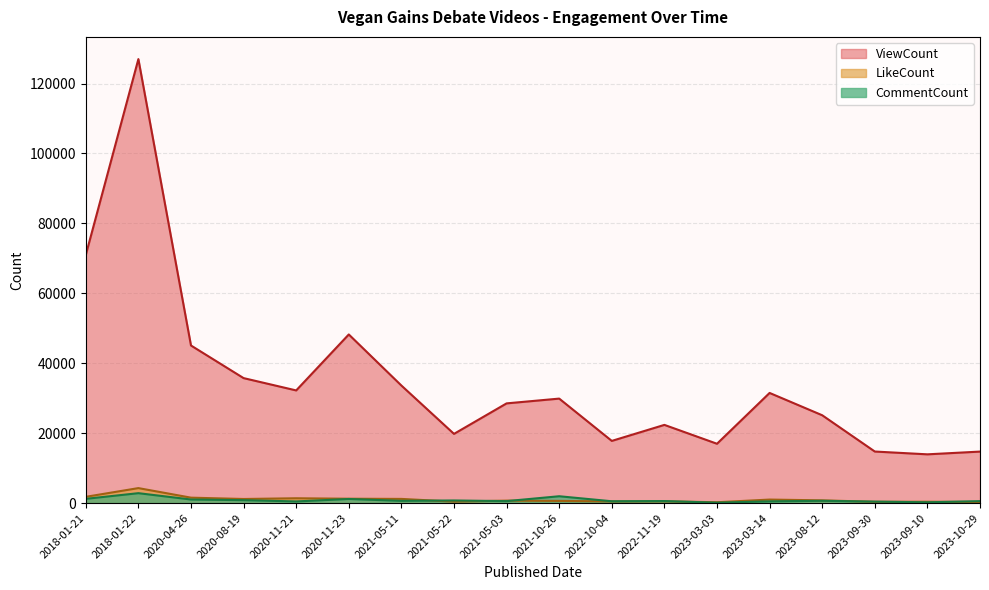

Which series changed the most between 2021-05-22 and 2023-03-03?

ViewCount